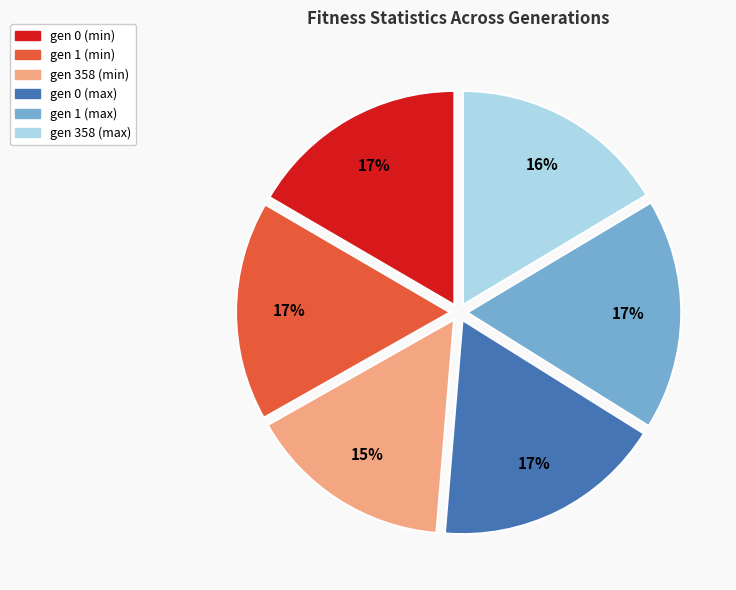

Is there a majority slice in this chart?

No